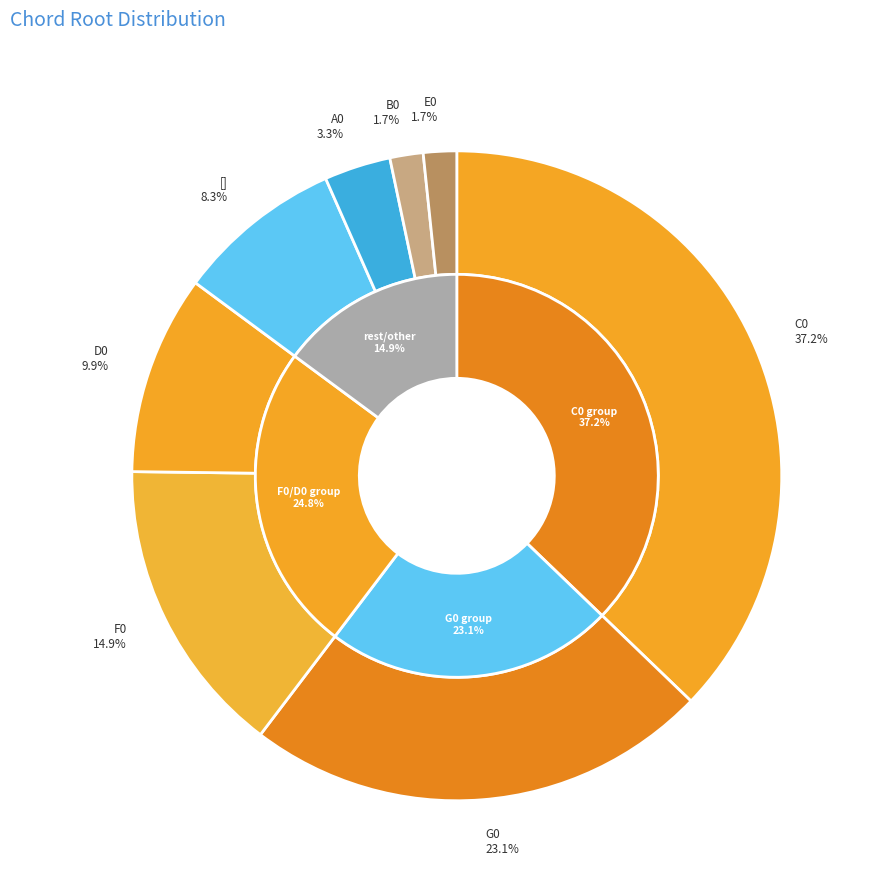

To the nearest percent, what portion does C0 represent?

37%